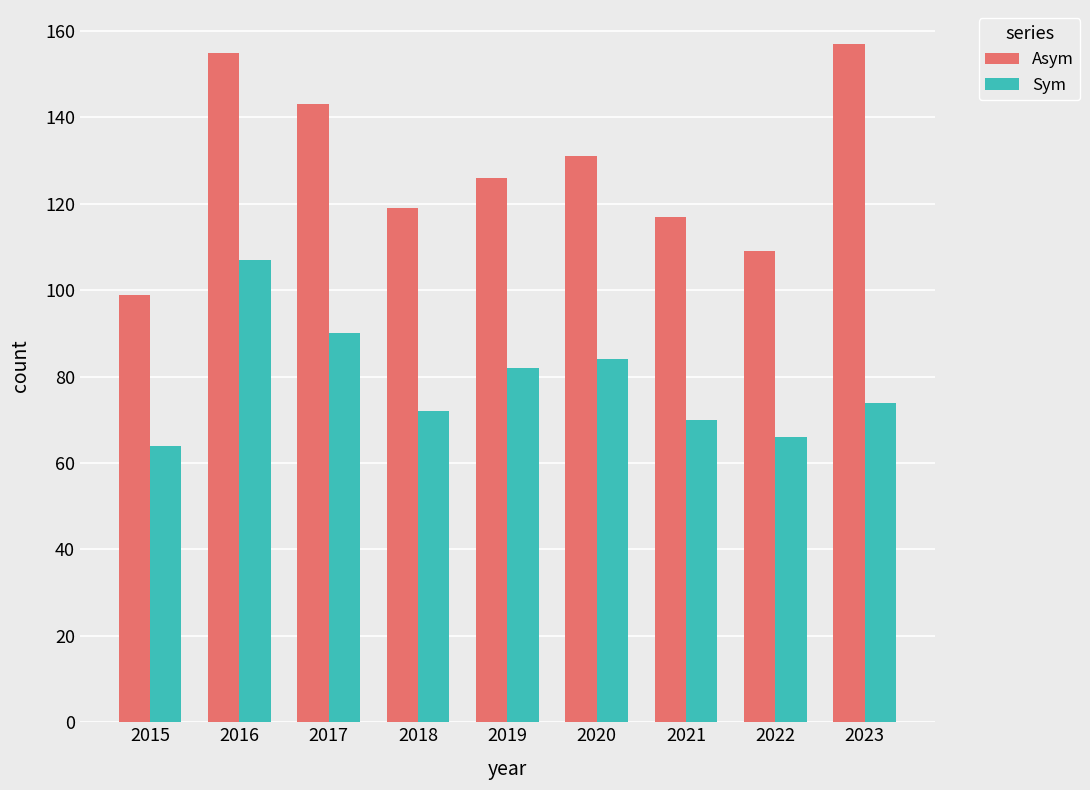

How many data points does each series have?

9